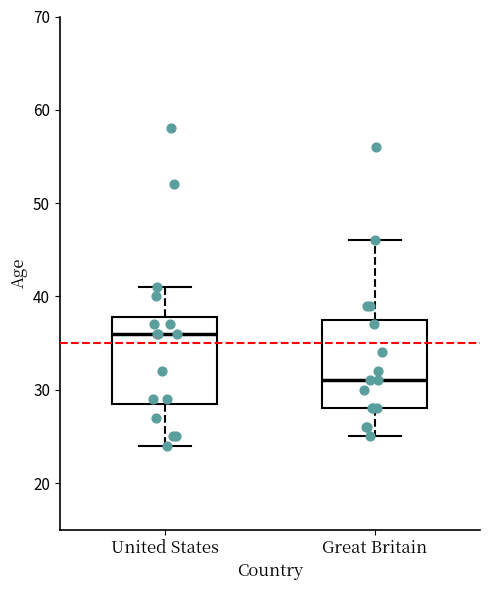

Where does the median line of the box for United States sit on the y-axis? The values are not printed on the chart, so give them approximately, as read against the axis.

36